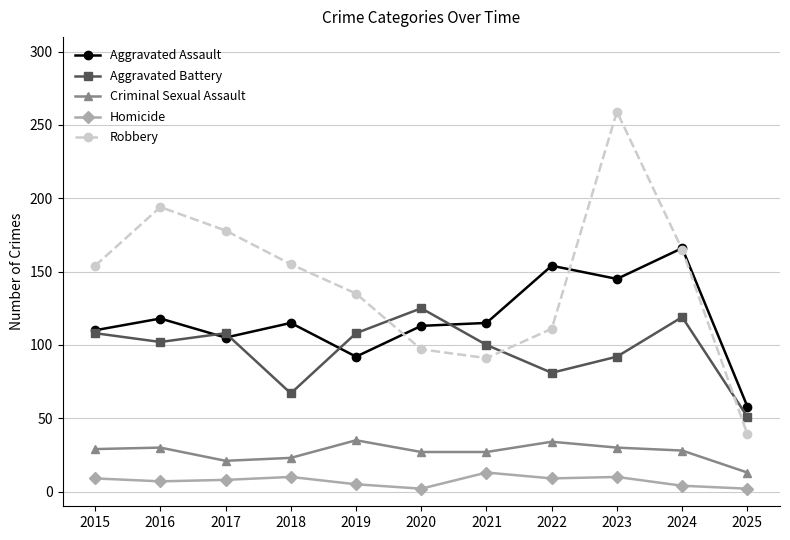

What is the average value of the Aggravated Battery series?

96